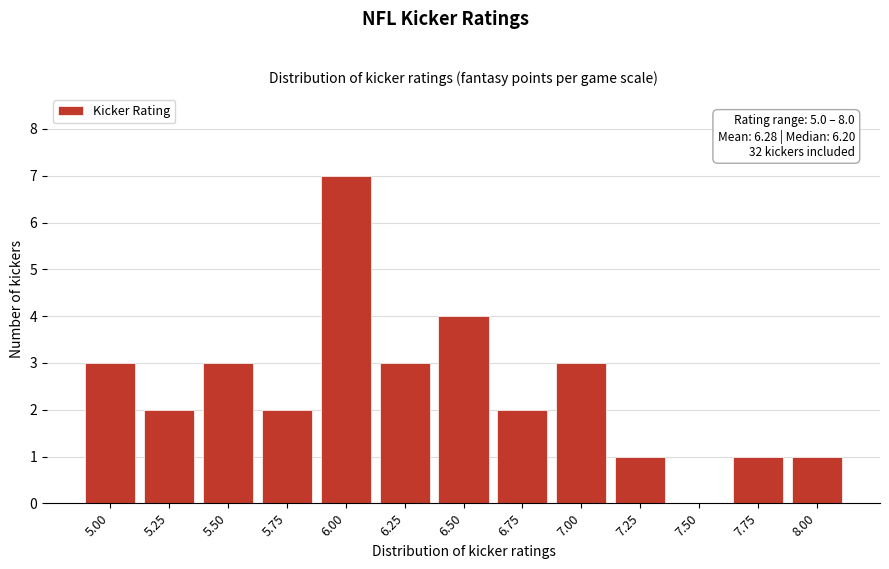

Reading left to right, extract all data points from this chart.

5.00=3	5.25=2	5.50=3	5.75=2	6.00=7	6.25=3	6.50=4	6.75=2	7.00=3	7.25=1	7.50=0	7.75=1	8.00=1